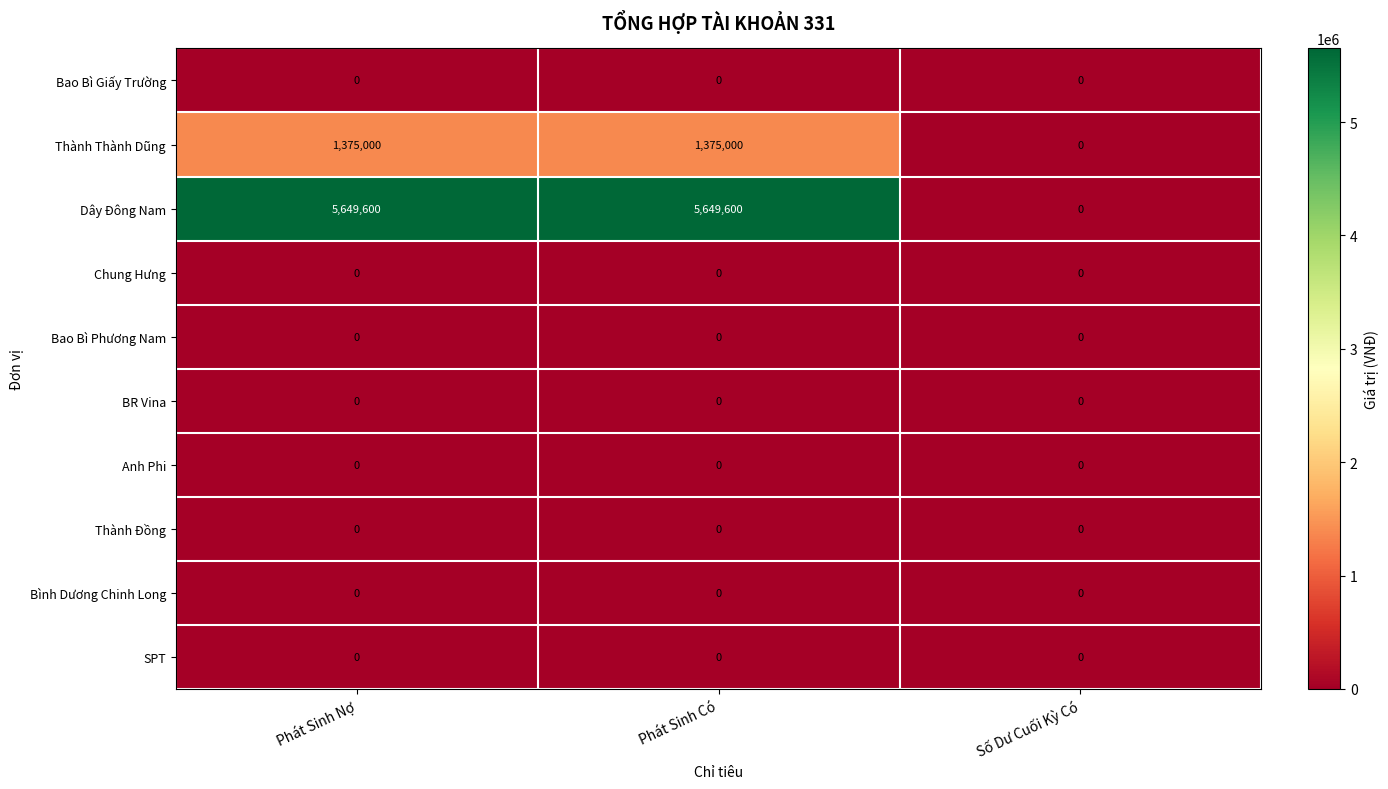

What is the total value across all series at Phát Sinh Có?

7024600